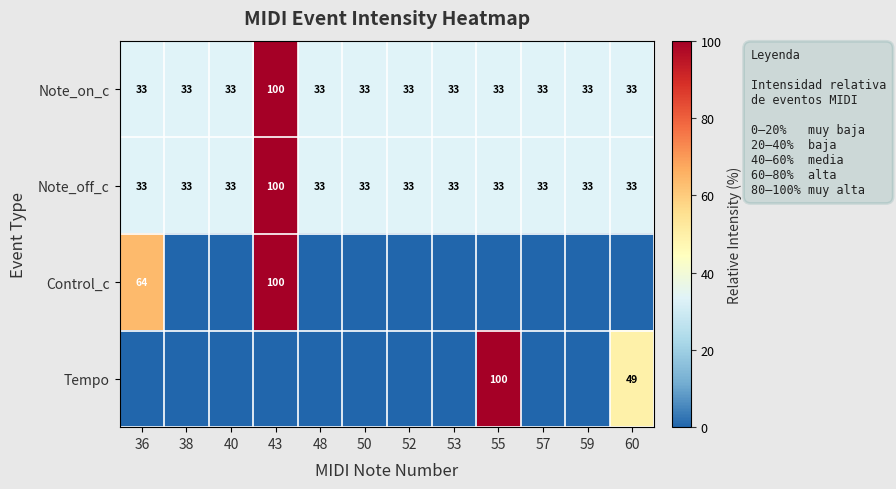

True or false: Note_on_c has a value of 33 at 50.

True